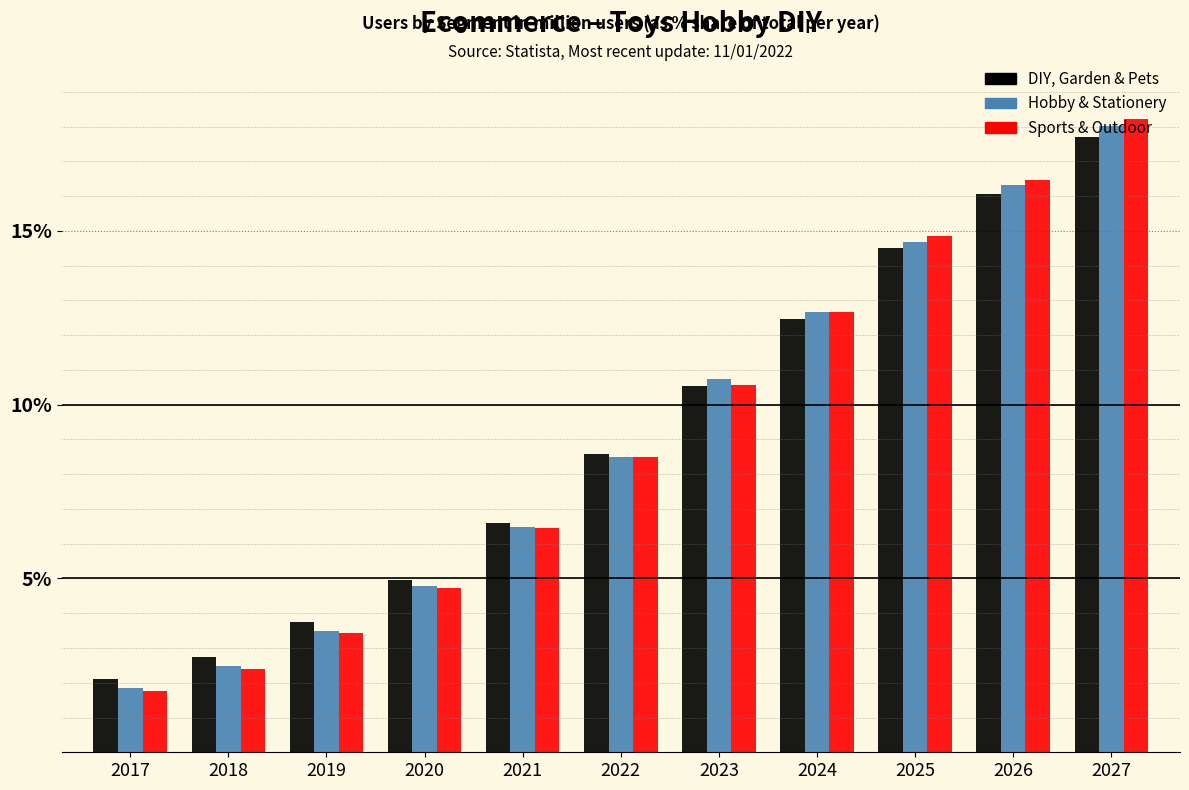

Is it true that Sports & Outdoor equals 4.7 at 2020?

True